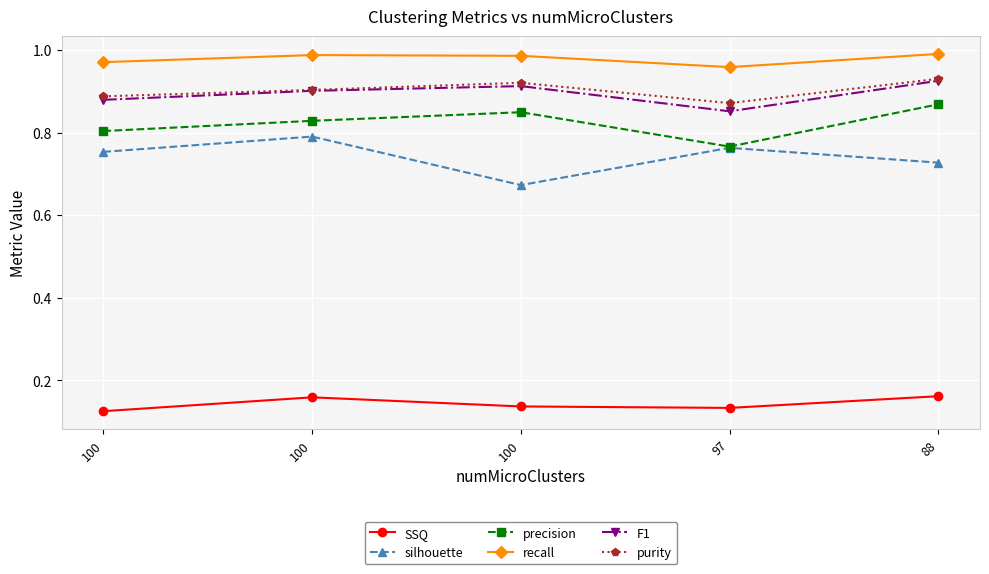

Which series has the largest range (max minus min)?

silhouette